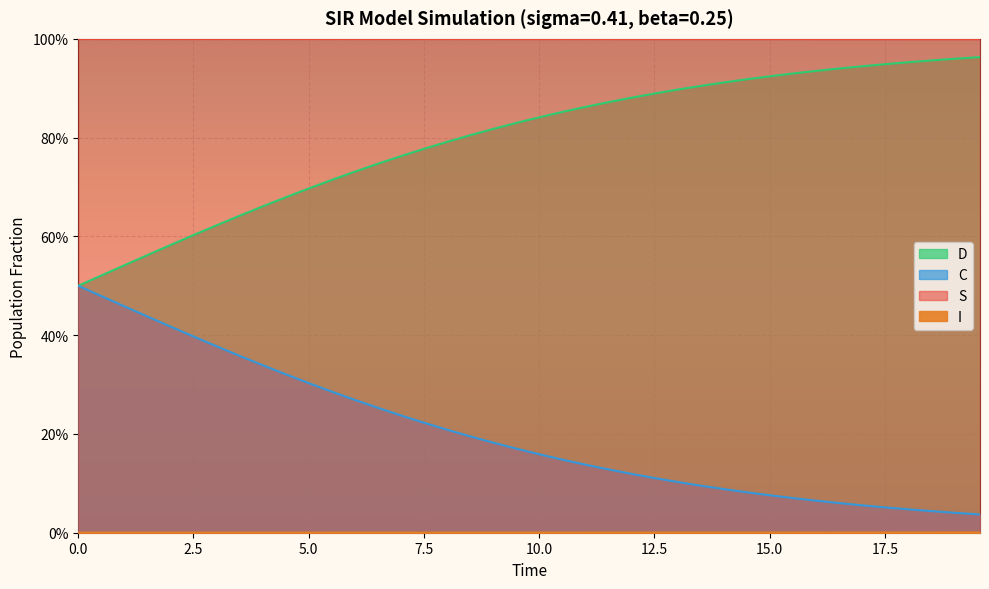

How many lines are shown in the chart?

4